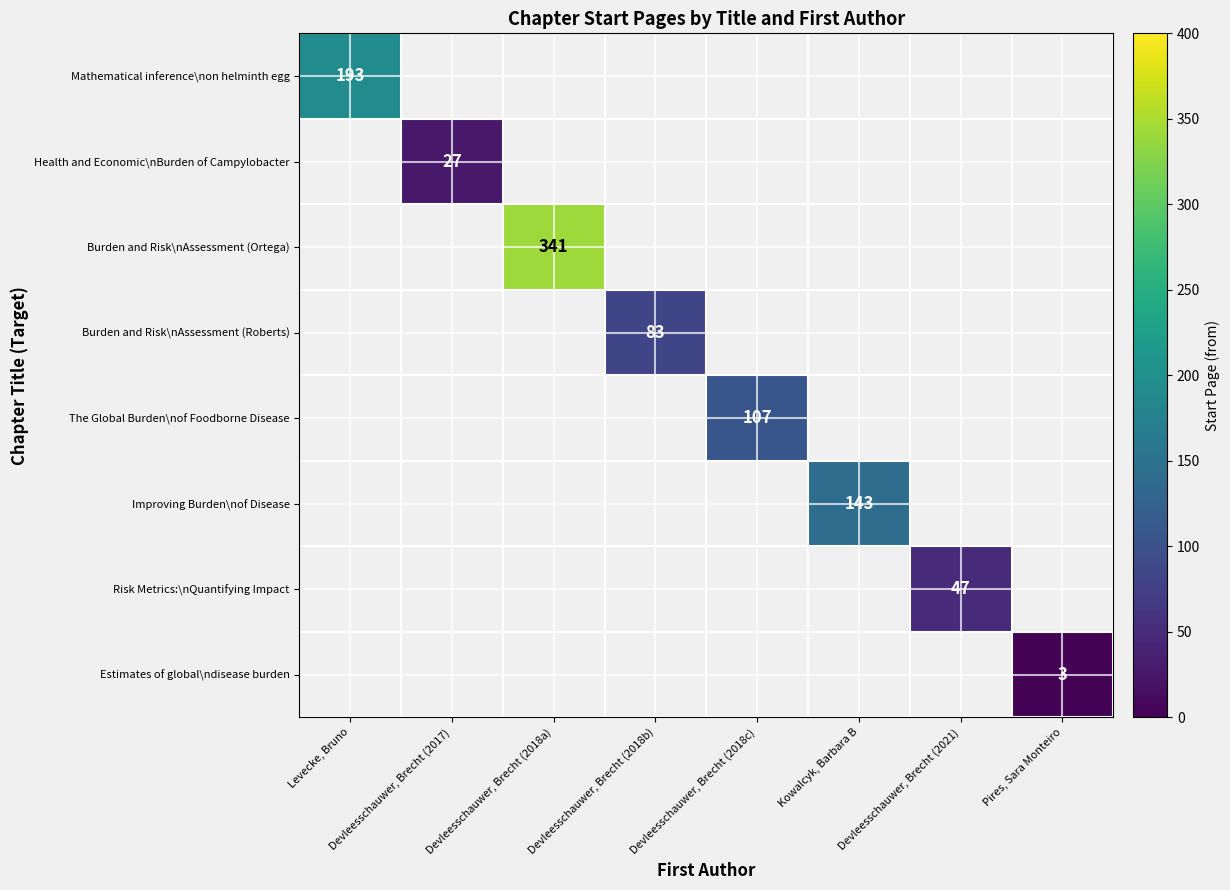

Rank the series at Levecke, Bruno from highest to lowest value.

Mathematical inference\non helminth egg, Health and Economic\nBurden of Campylobacter, Burden and Risk\nAssessment (Ortega), Burden and Risk\nAssessment (Roberts), The Global Burden\nof Foodborne Disease, Improving Burden\nof Disease, Risk Metrics:\nQuantifying Impact, Estimates of global\ndisease burden